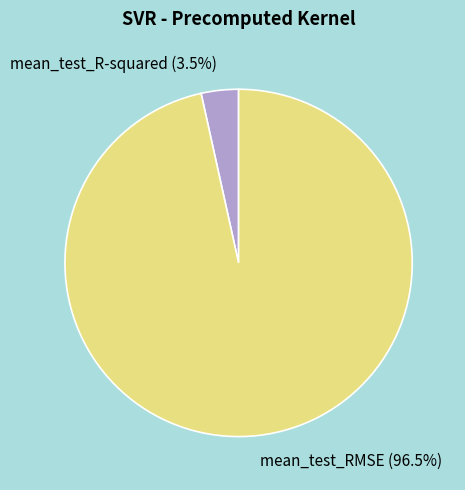

Rank the categories by value from highest to lowest.

mean_test_RMSE, mean_test_R-squared